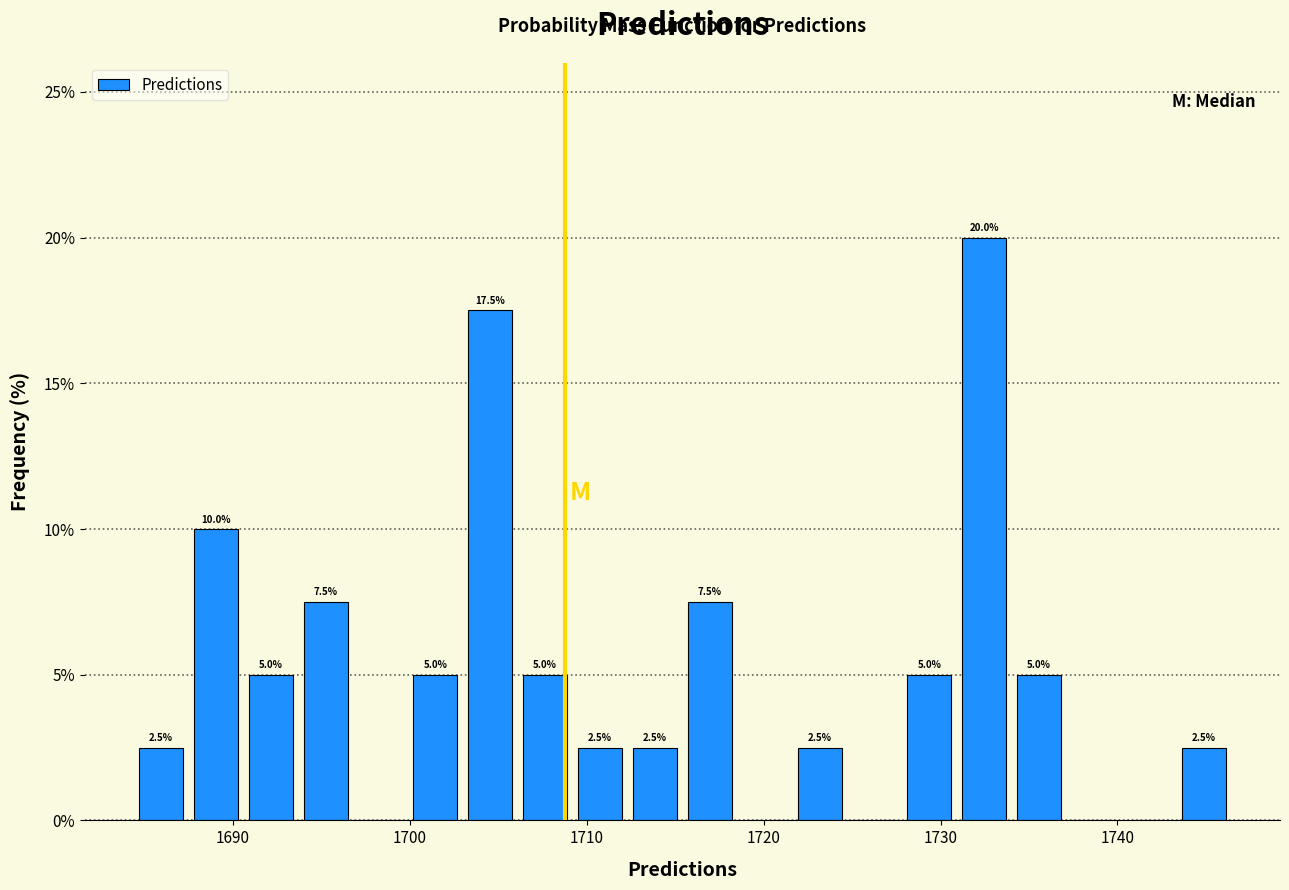

Around what value on the x-axis is the tallest bar? Give the approximate position of its centre, as read against the axis.

1732